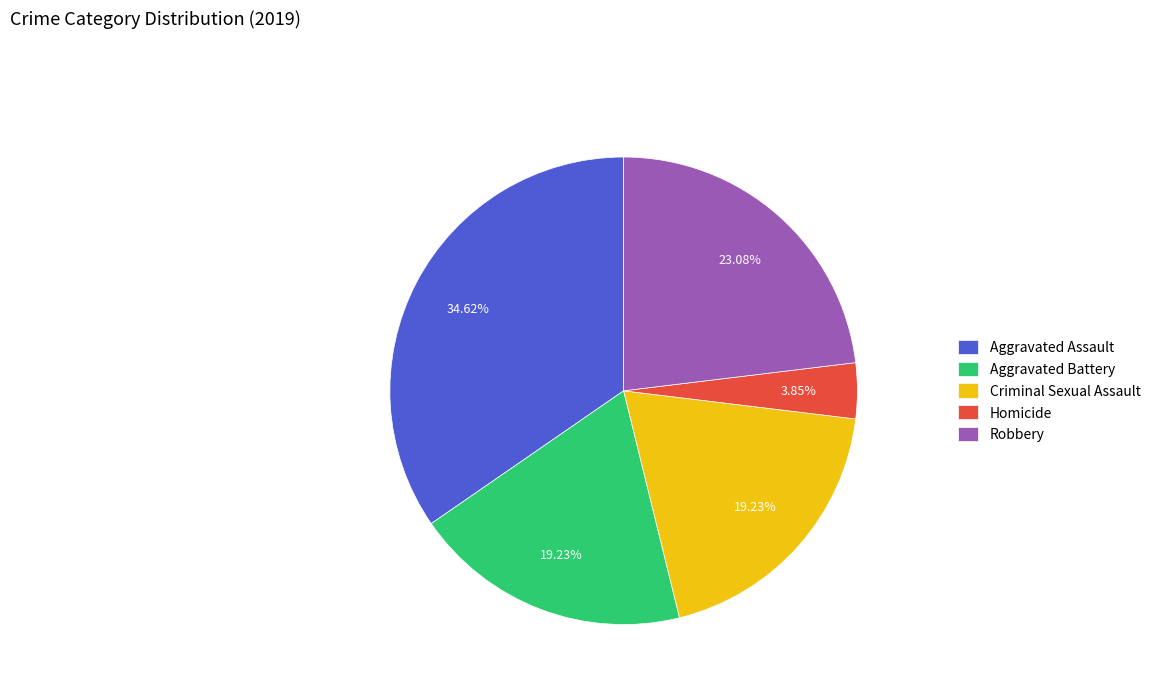

Combined, do Homicide and Aggravated Battery account for over 50%?

No